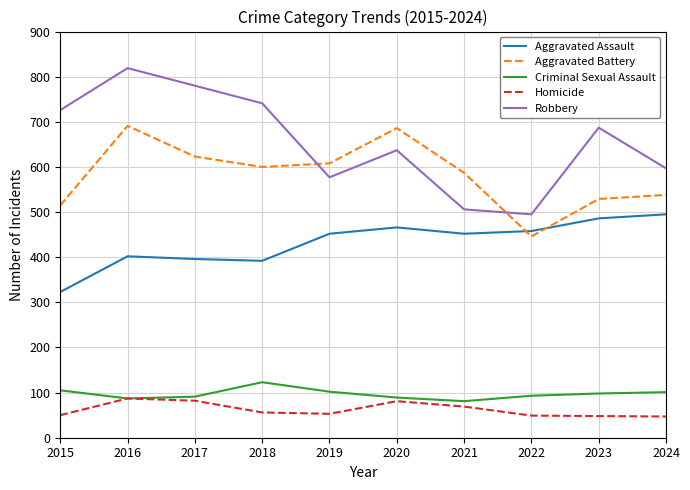

Where does the Robbery series first go above 687?

2015